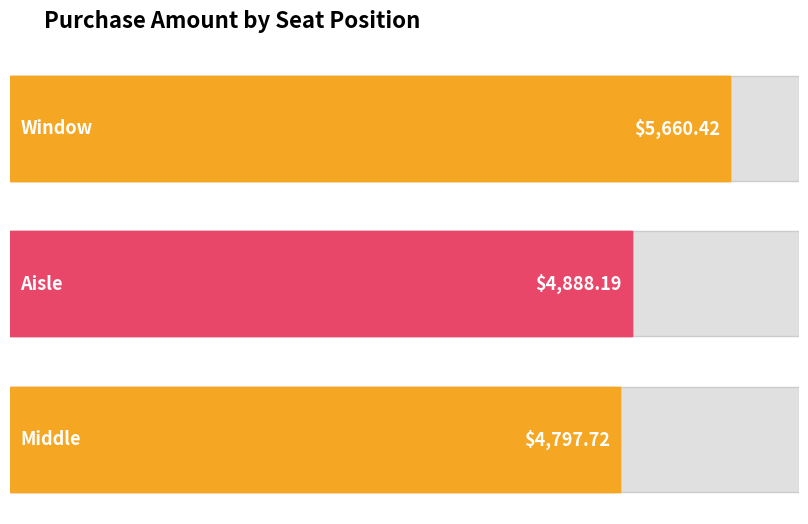

What is the label of the 3rd bar from the right?

Window